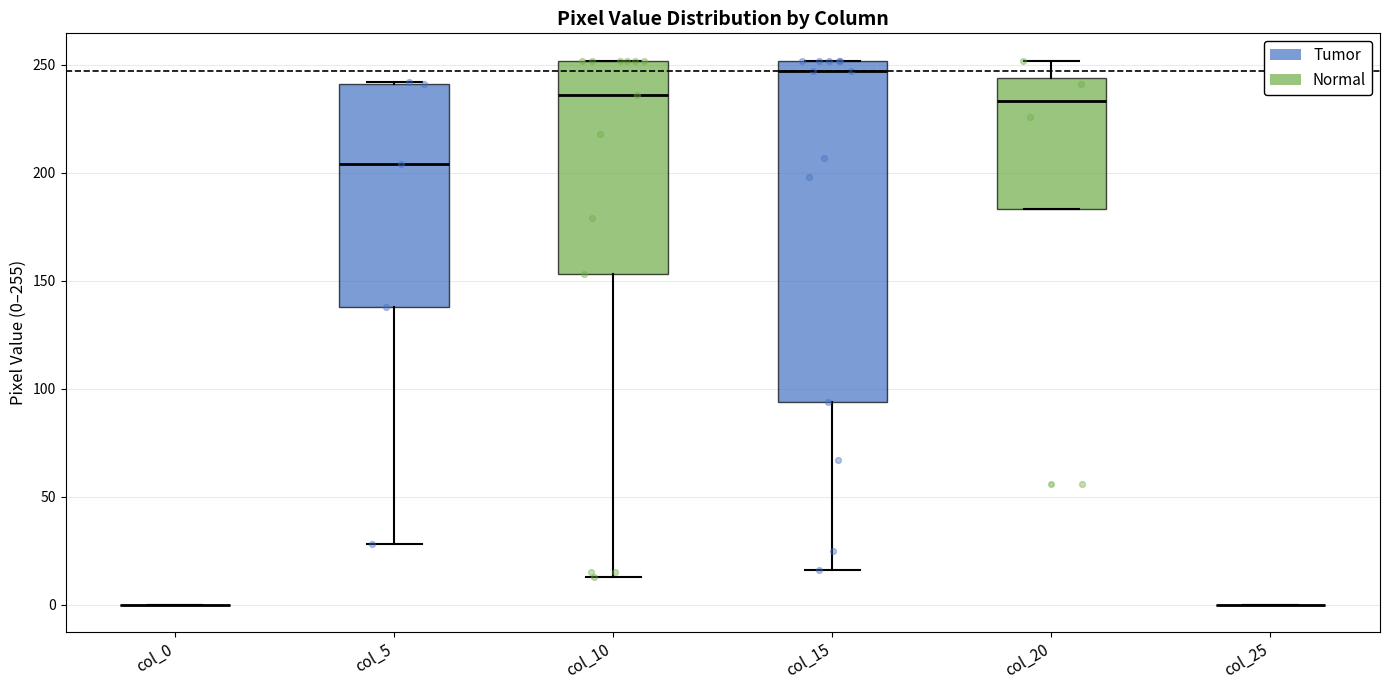

Reading left to right, transcribe this box plot: for each box, give where its median line is, the range the box spans, and where its two whiskers end, as read against the y-axis. The values are not printed on the chart, so give them approximately, as read against the axis.

col_0: box collapsed to a line at 0, whiskers 0 to 0
col_5: median 205, box 140 to 240, whiskers 30 to 240
col_10: median 235, box 155 to 250, whiskers 15 to 250
col_15: median 245, box 95 to 250, whiskers 15 to 250
col_20: median 235, box 185 to 245, whiskers 185 to 250
col_25: box collapsed to a line at 0, whiskers 0 to 0